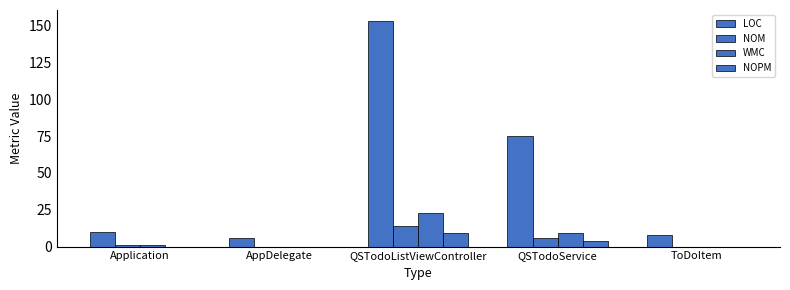

At how many categories does at least one series exceed 29?

2